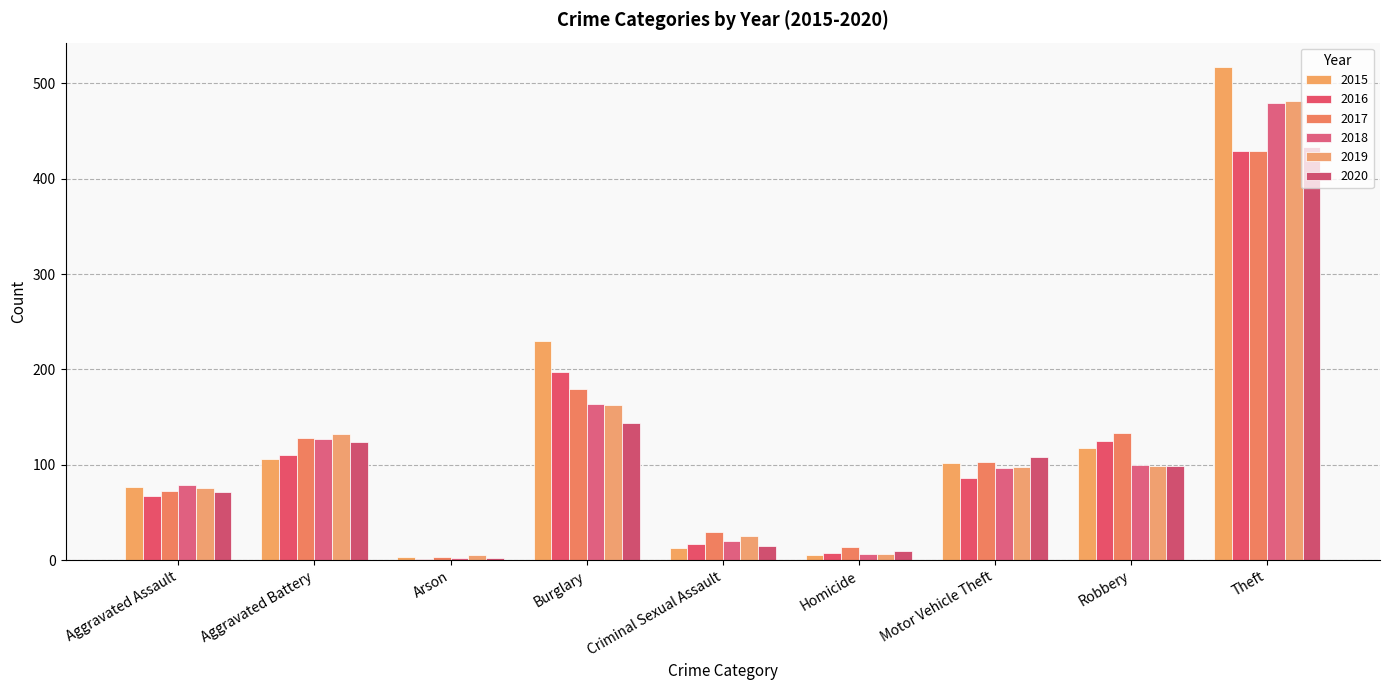

What is the label of the 6th bar from the right?

Burglary